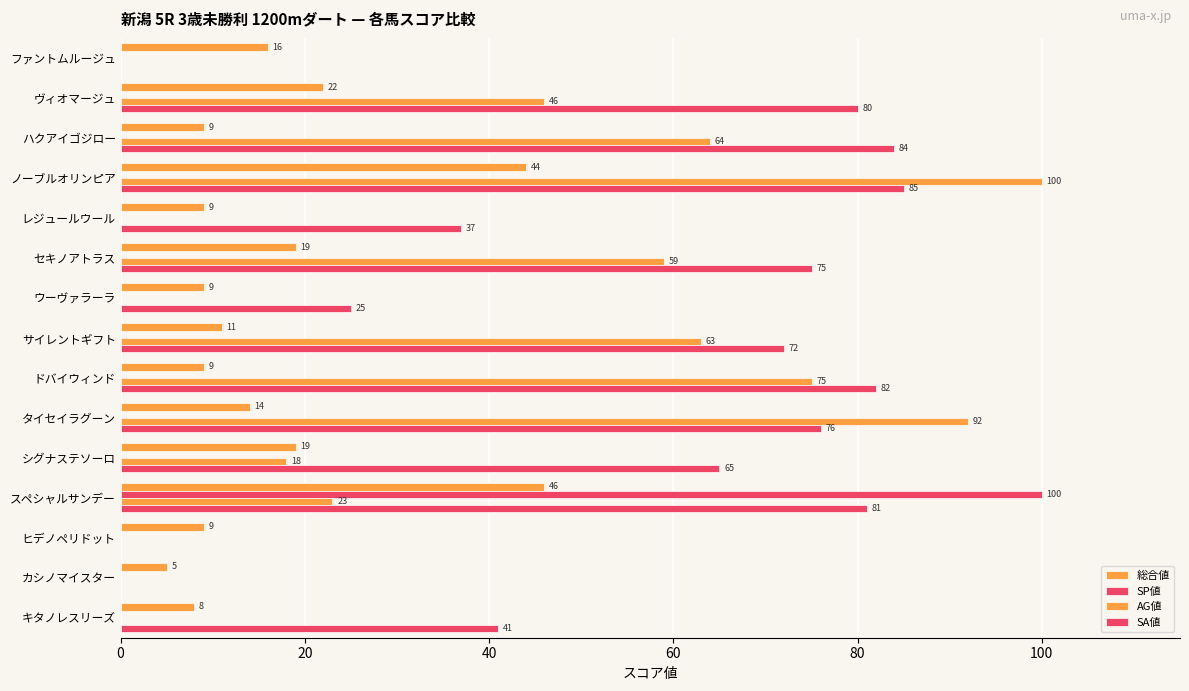

What is the highest value of the SA値 series?

85